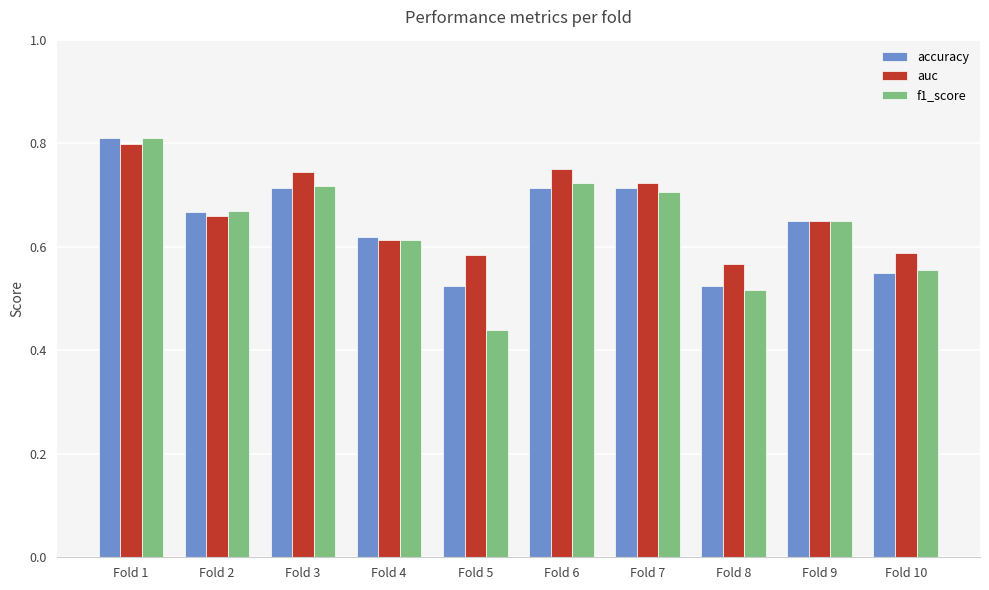

Which category has the highest value in the accuracy series?

Fold 1